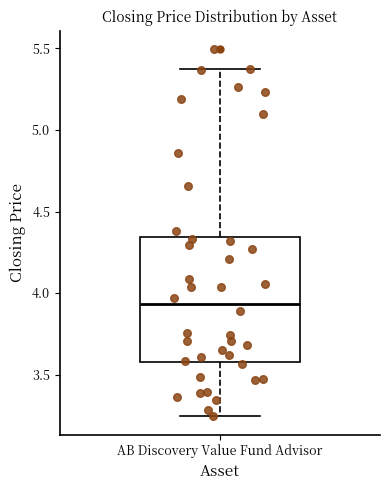

Where does the upper whisker of the box for AB Discovery Value Fund Advisor end on the y-axis? The values are not printed on the chart, so give them approximately, as read against the axis.

5.35